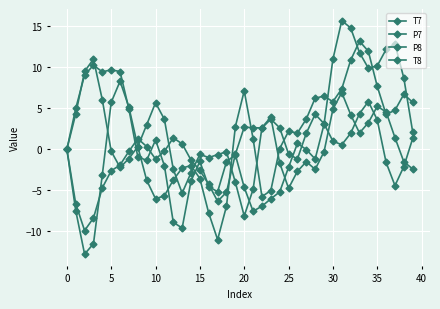

How many lines are shown in the chart?

4